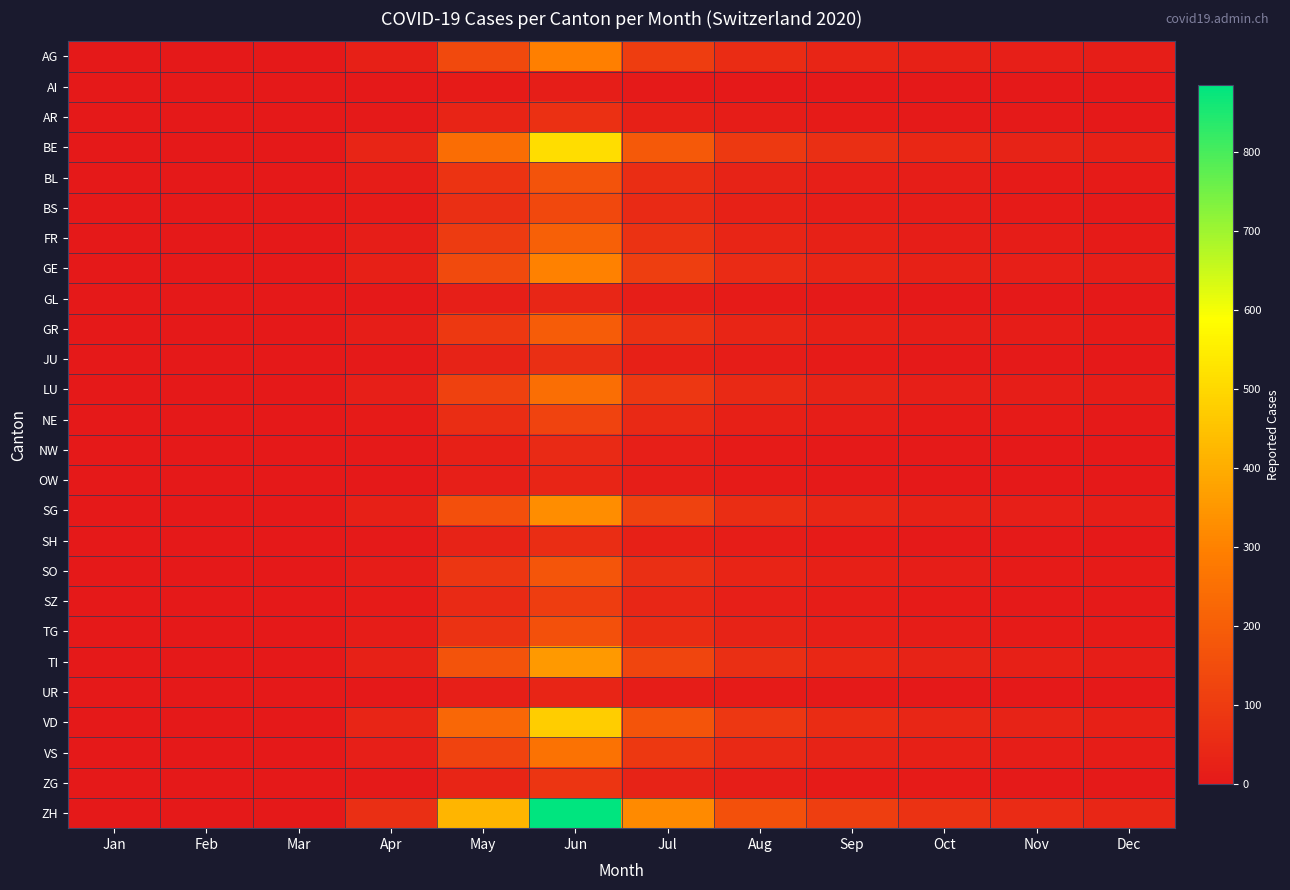

Which series has the largest total across all categories?

ZH